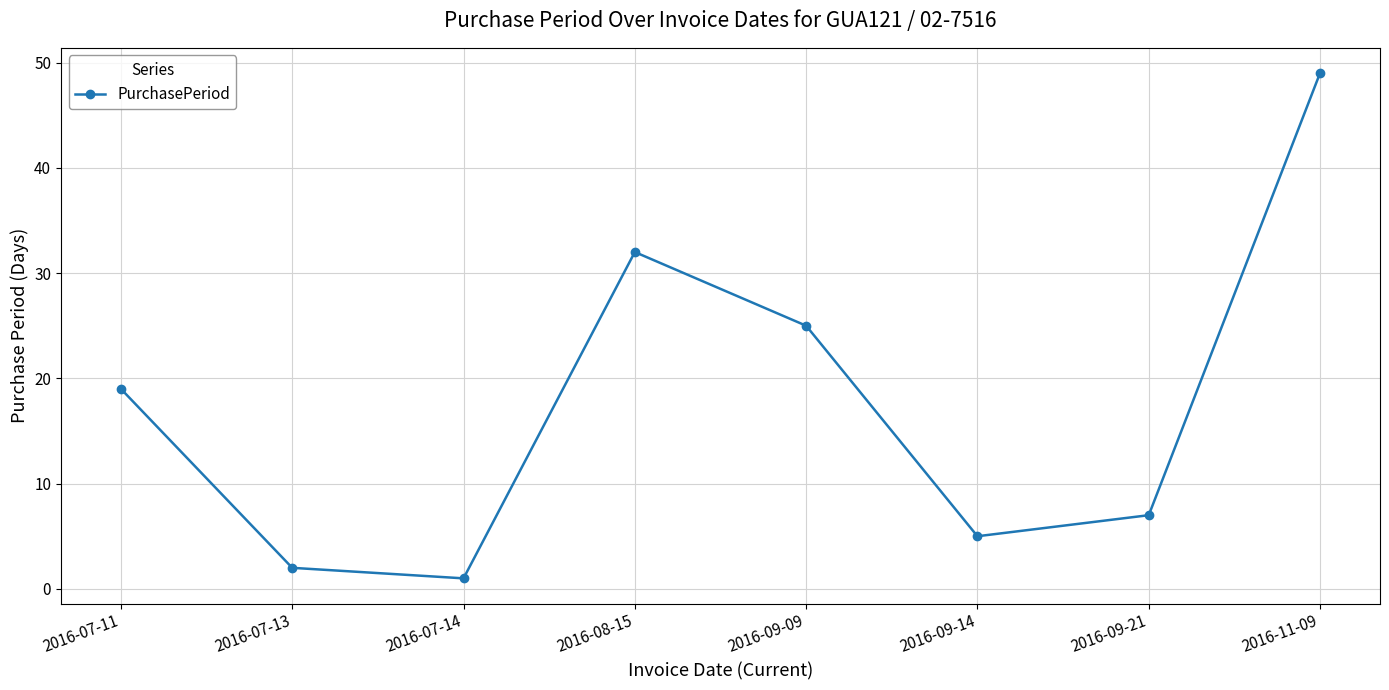

What is the label of the 1st point from the left?

2016-07-11